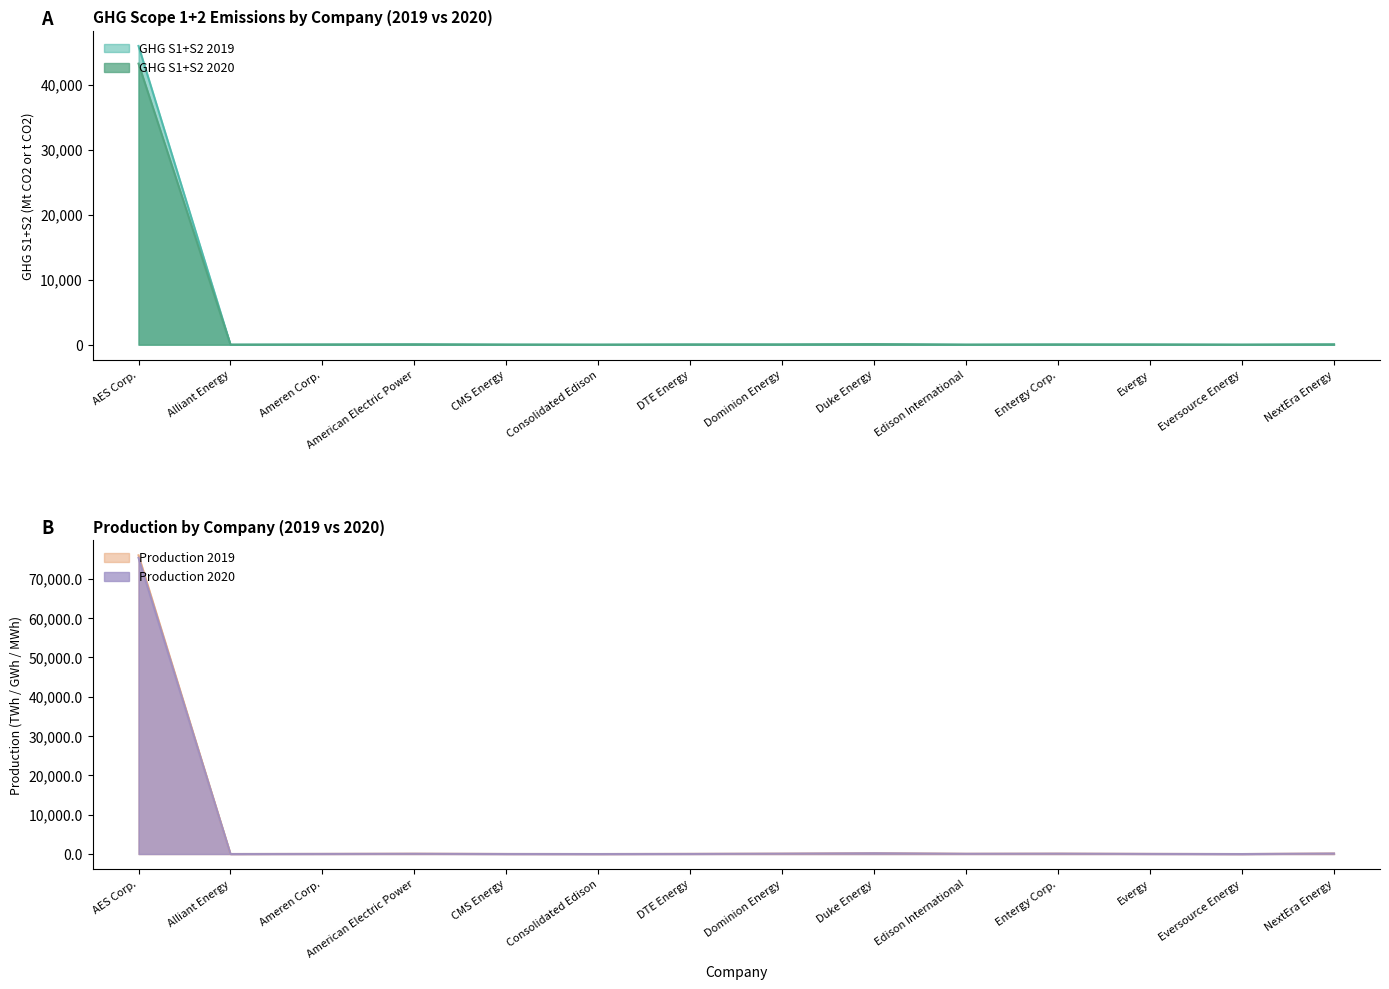

What is the value of the Production 2019 point at the 8th from the left?

97.8